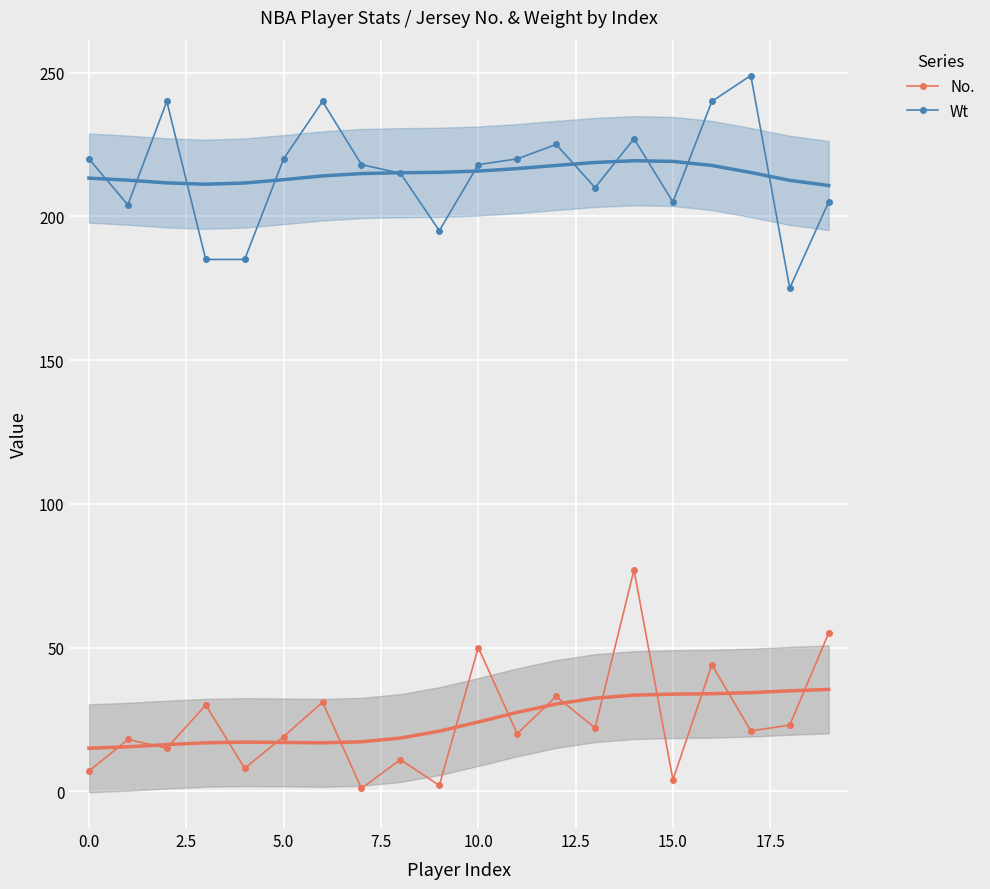

Reading left to right, list all the values displayed in this chart.

No.: 7	18	15	30	8	19	31	1	11	2	50	20	33	22	77	4	44	21	23	55
Wt: 220	204	240	185	185	220	240	218	215	195	218	220	225	210	227	205	240	249	175	205